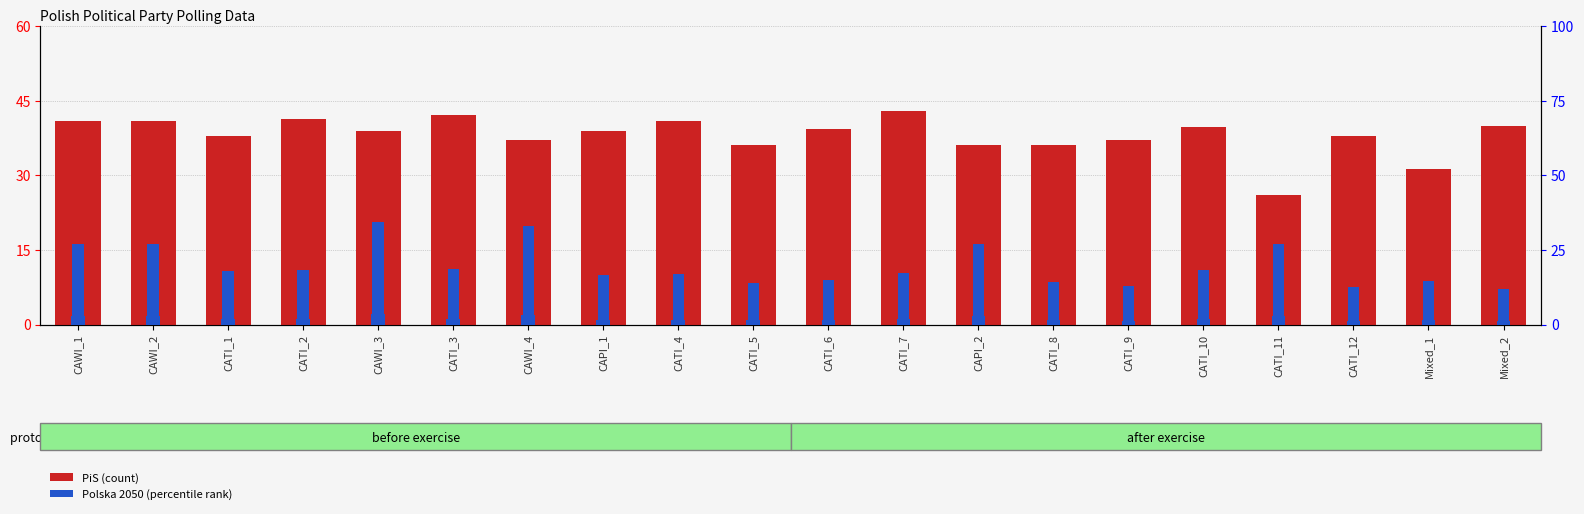

Reading left to right, list all the values displayed in this chart.

PiS: CAWI_1=41.0	CAWI_2=41.0	CATI_1=38.0	CATI_2=41.4	CAWI_3=39.0	CATI_3=42.1	CAWI_4=37.0	CAPI_1=39.0	CATI_4=40.9	CATI_5=36.0	CATI_6=39.3	CATI_7=42.9	CAPI_2=36.0	CATI_8=36.1	CATI_9=37.0	CATI_10=39.8	CATI_11=26.0	CATI_12=37.8	Mixed_1=31.3	Mixed_2=40.0
Polska 2050: CAWI_1=2.7	CAWI_2=2.7	CATI_1=1.8	CATI_2=1.8	CAWI_3=3.4	CATI_3=1.9	CAWI_4=3.3	CAPI_1=1.6	CATI_4=1.7	CATI_5=1.4	CATI_6=1.5	CATI_7=1.7	CAPI_2=2.7	CATI_8=1.4	CATI_9=1.3	CATI_10=1.8	CATI_11=2.7	CATI_12=1.3	Mixed_1=1.5	Mixed_2=1.2
Polska 2050 (right): CAWI_1=27.0	CAWI_2=27.0	CATI_1=17.9	CATI_2=18.2	CAWI_3=34.5	CATI_3=18.6	CAWI_4=33.0	CAPI_1=16.5	CATI_4=16.8	CATI_5=13.8	CATI_6=14.9	CATI_7=17.1	CAPI_2=27.0	CATI_8=14.1	CATI_9=13.0	CATI_10=18.3	CATI_11=27.0	CATI_12=12.5	Mixed_1=14.5	Mixed_2=12.0